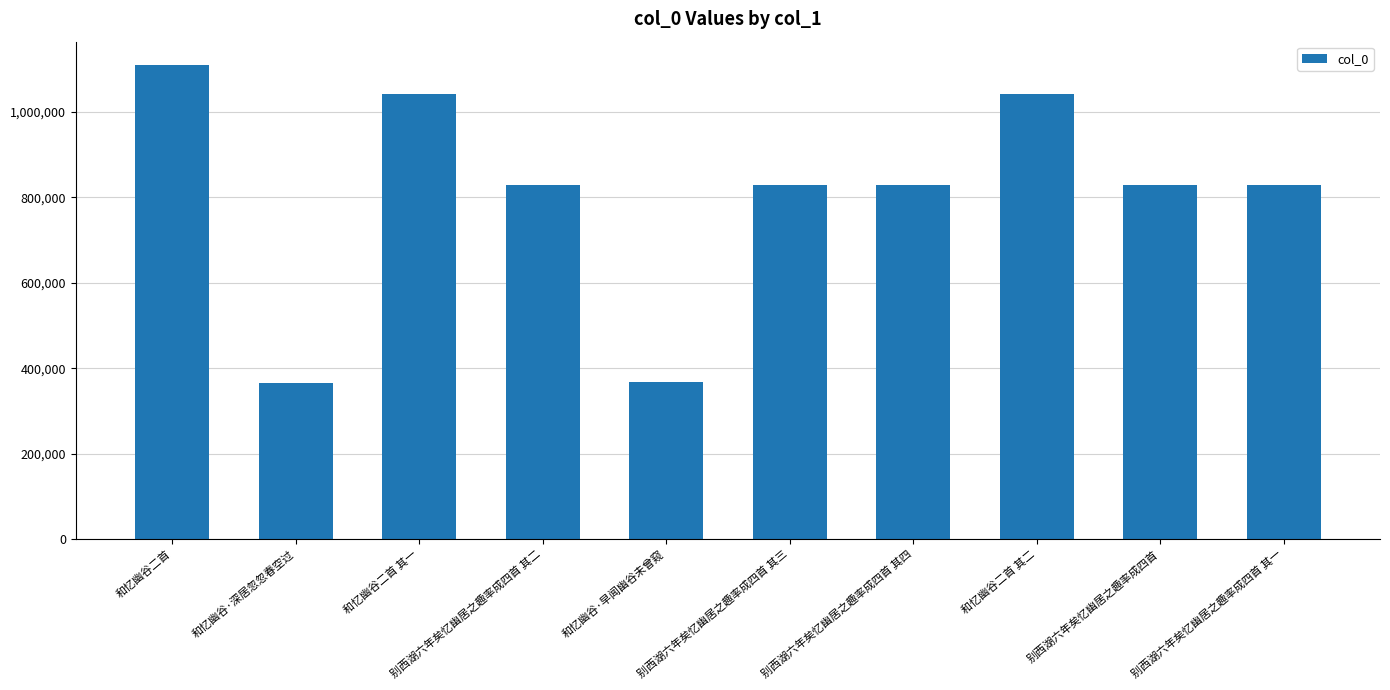

What is the ratio of the value at 和忆幽谷二首 to the value at 别西湖六年矣忆幽居之趣率成四首 其一?

1.3